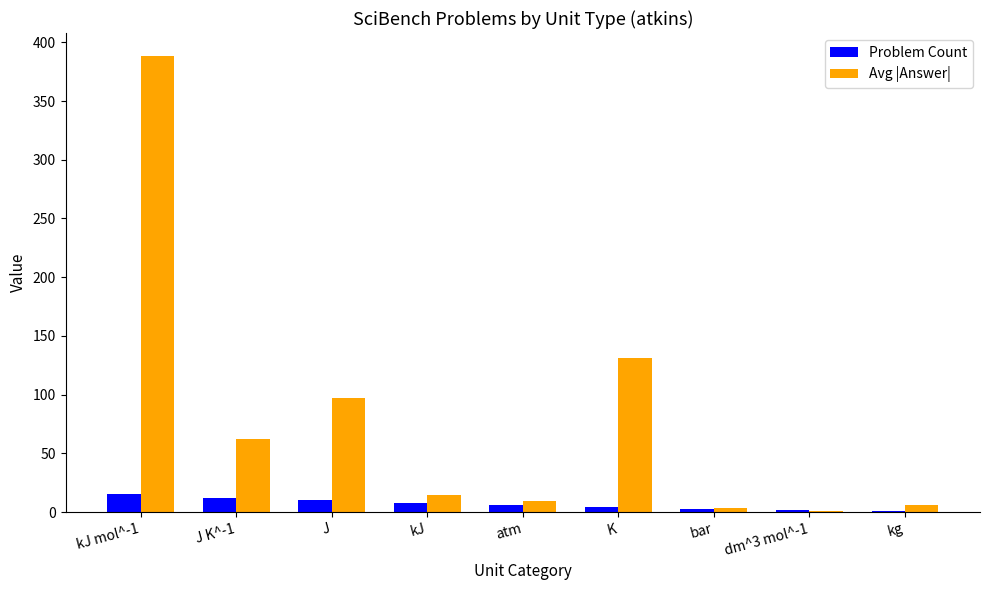

What is the highest value of the Avg |Answer| series?

388.5